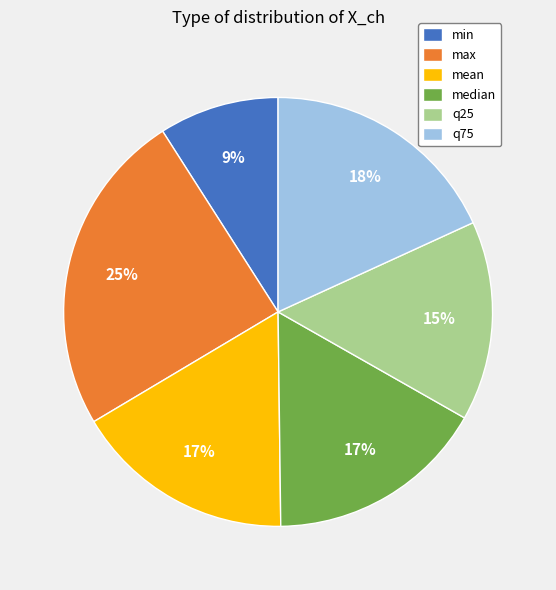

True or false: median accounts for 25% of the total.

False